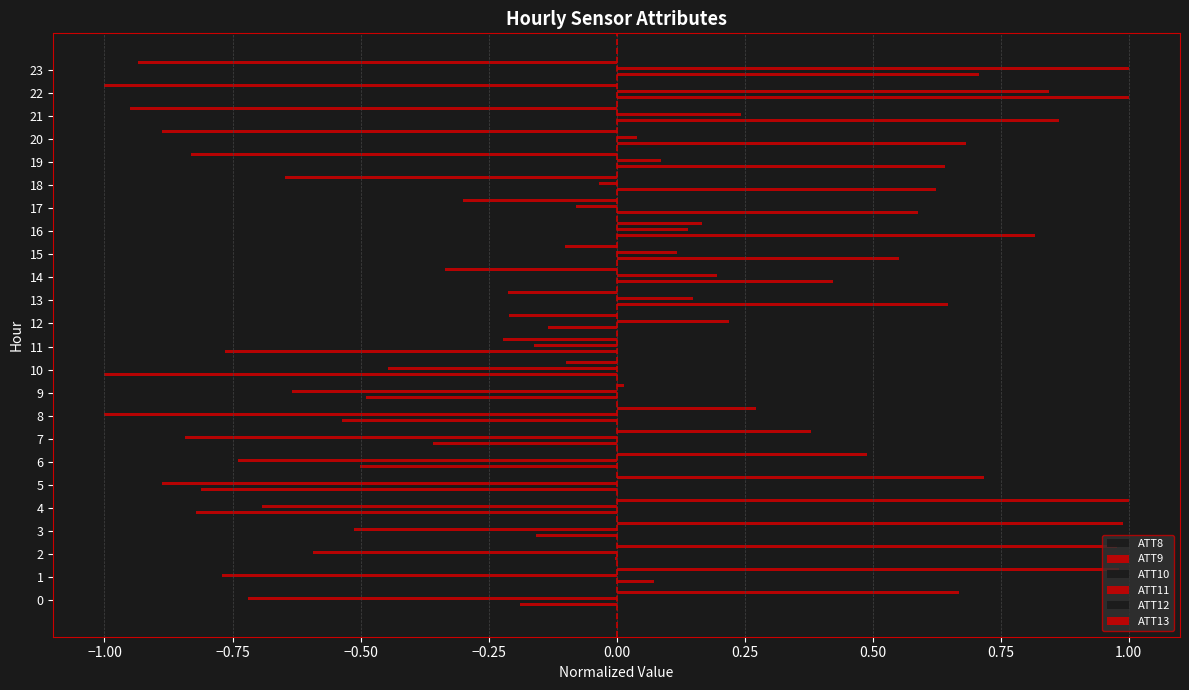

Which series has the largest total across all categories?

ATT12